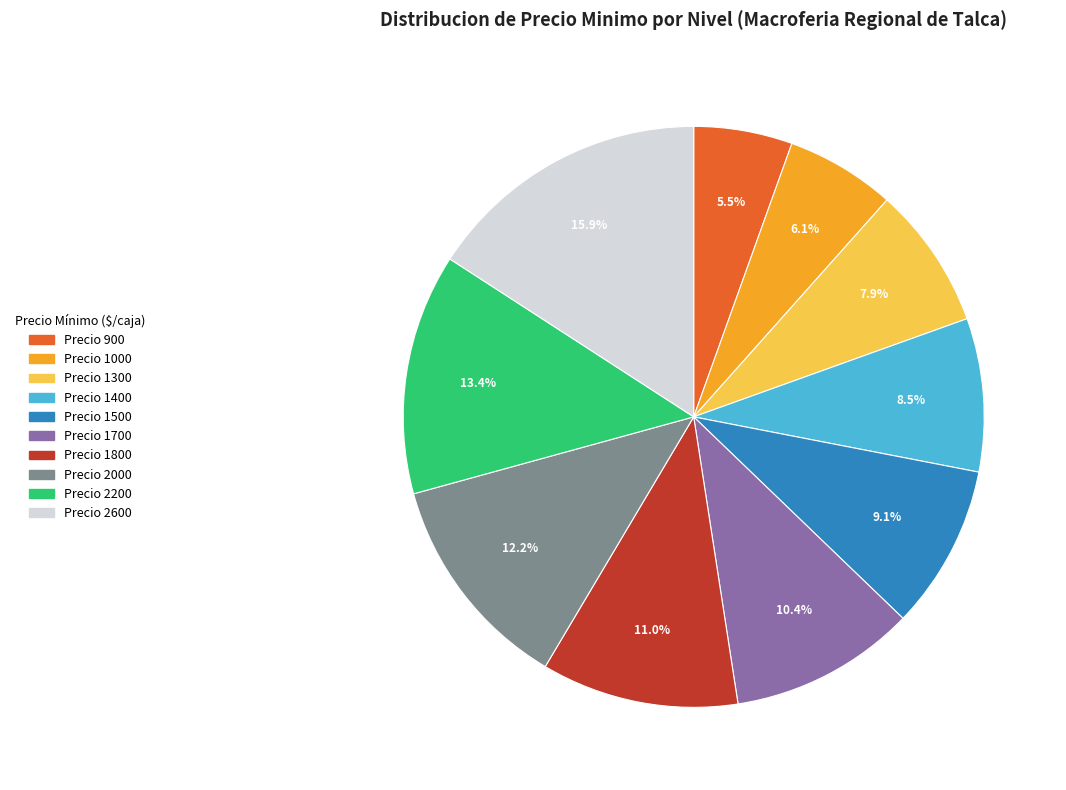

How many segments does this pie chart have?

10